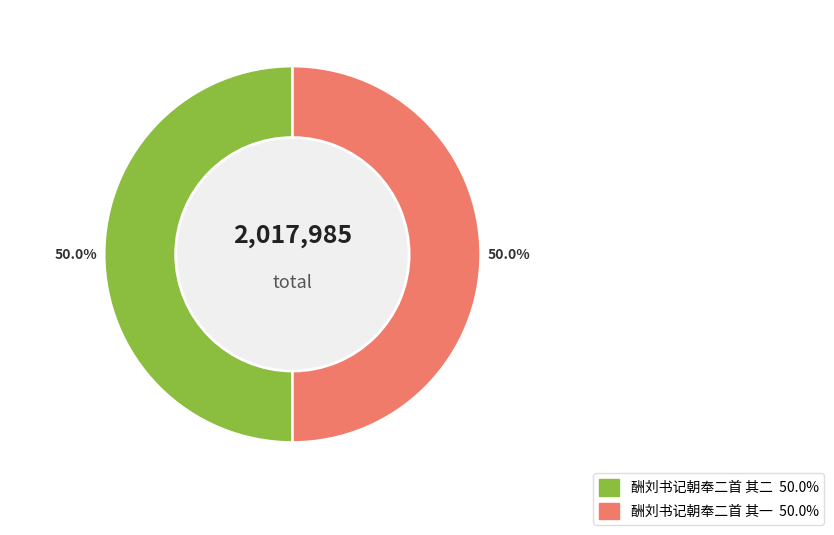

Rank the categories by value from lowest to highest.

酬刘书记朝奉二首 其二, 酬刘书记朝奉二首 其一